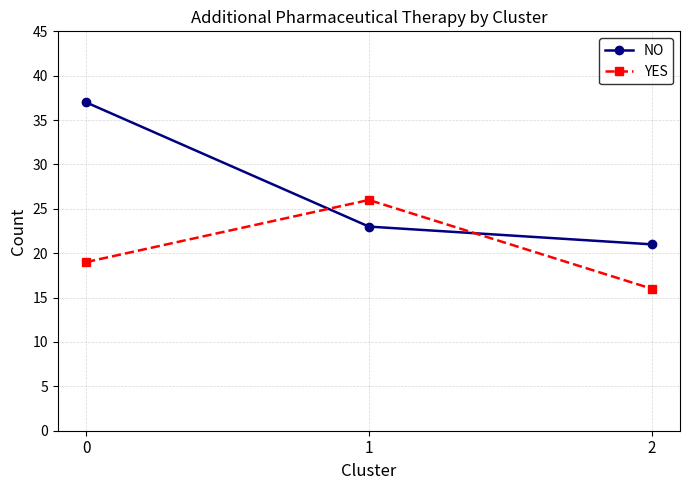

Reading left to right, transcribe all the data shown in this chart.

NO: 0=37	1=23	2=21
YES: 0=19	1=26	2=16